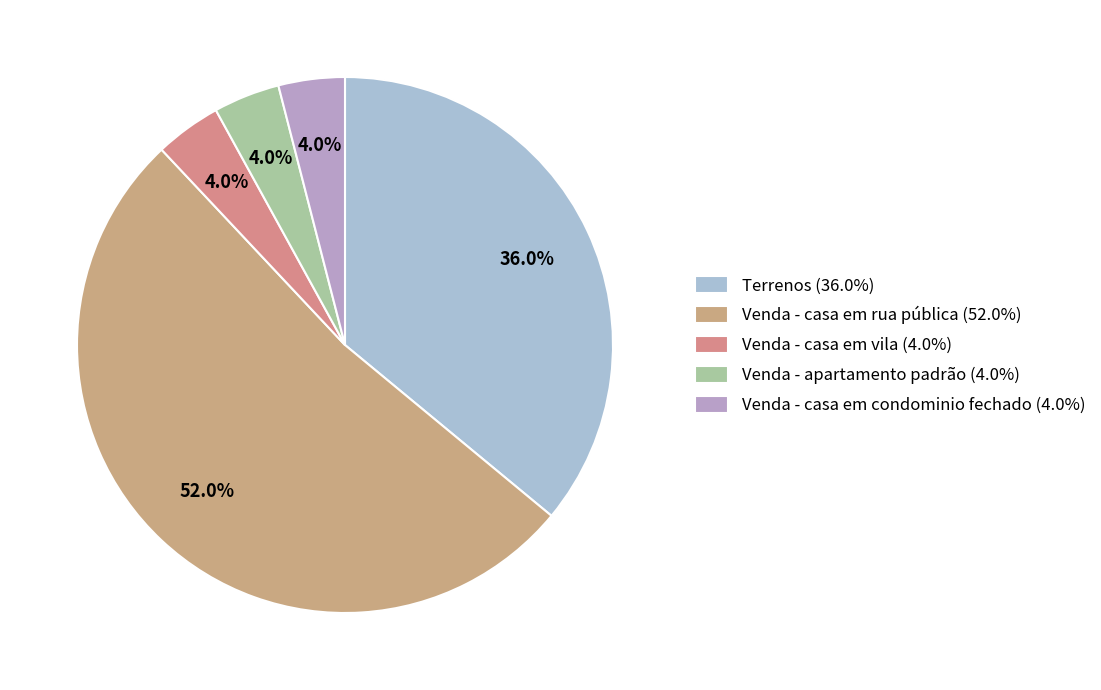

To the nearest percent, what portion does Venda - casa em condominio fechado represent?

4%